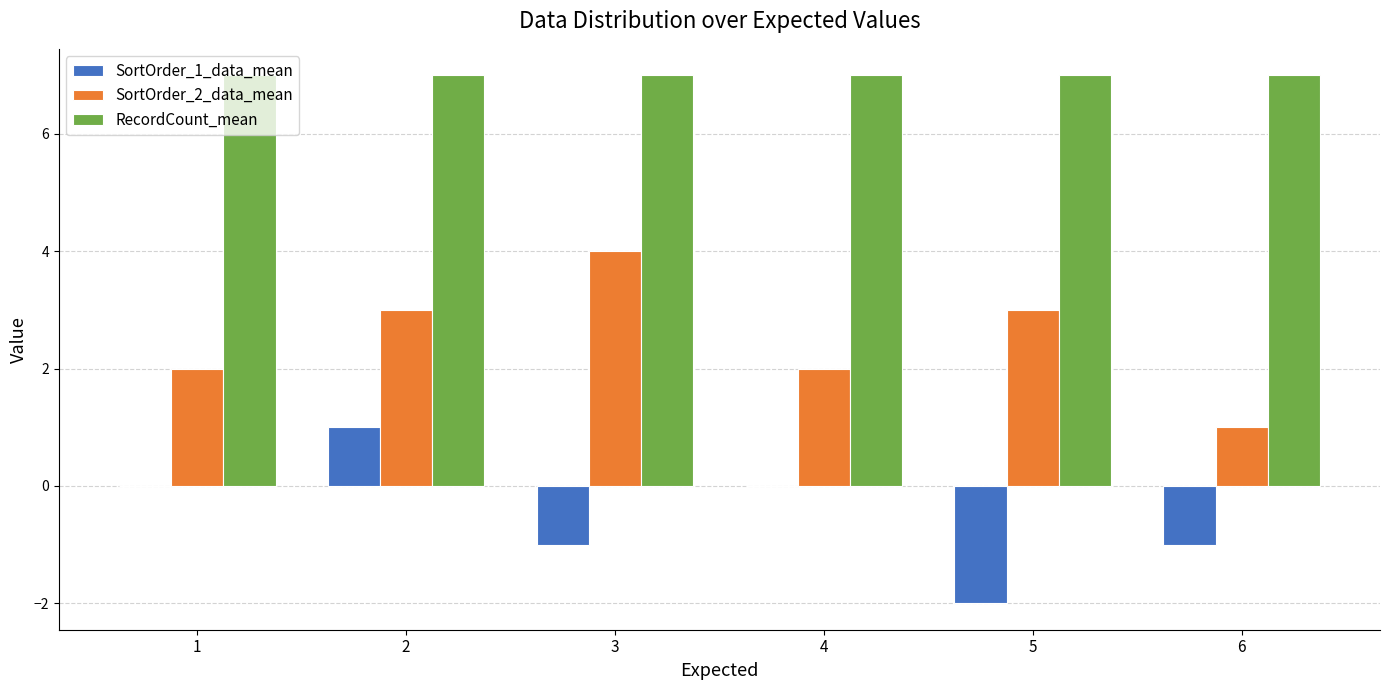

Reading left to right, what are all the values shown in this chart?

SortOrder_1_data_mean: 0	1	-1	0	-2	-1
SortOrder_2_data_mean: 2	3	4	2	3	1
RecordCount_mean: 7	7	7	7	7	7